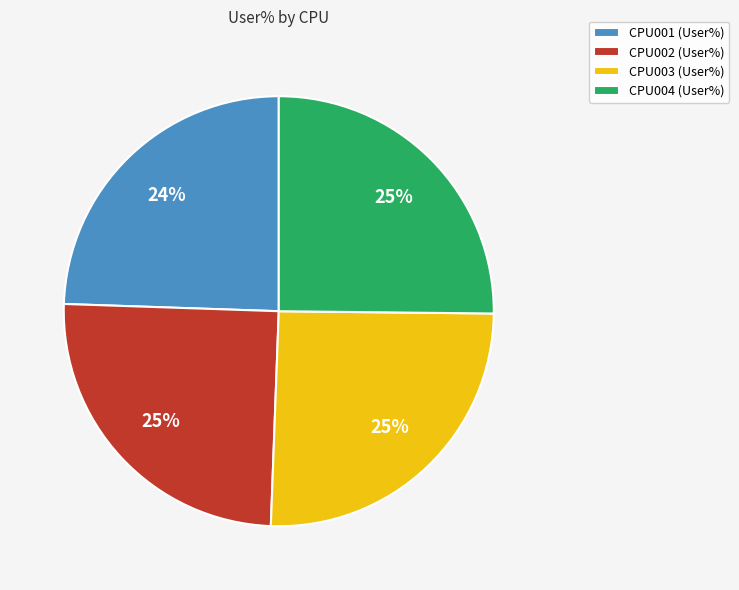

How many slices are in this pie chart?

4